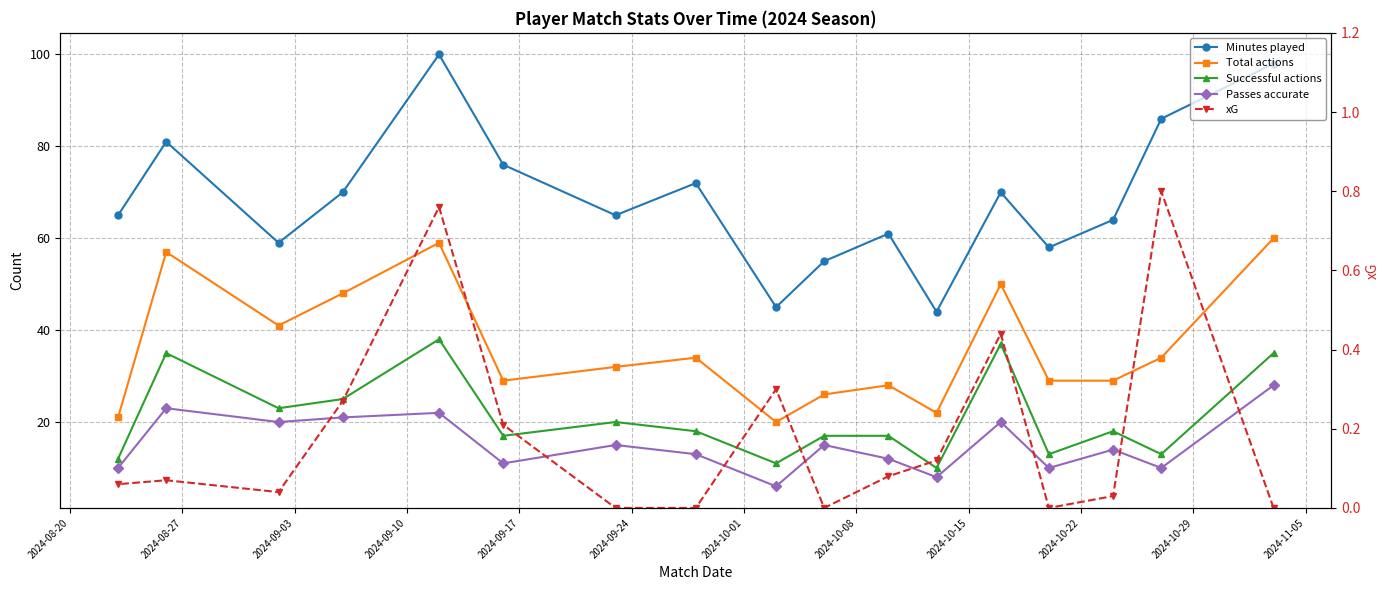

Which has a higher value, 2024-10-01 or 2024-09-03?

2024-09-03